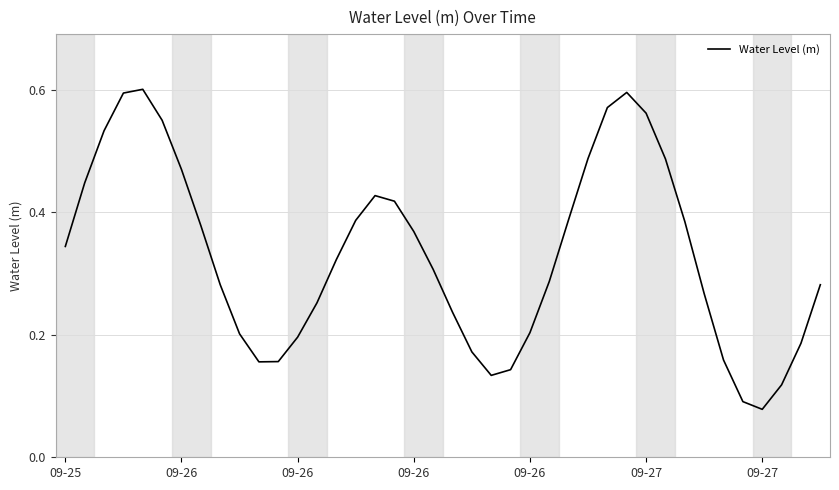

Does the chart display data point markers on the line(s)?

No